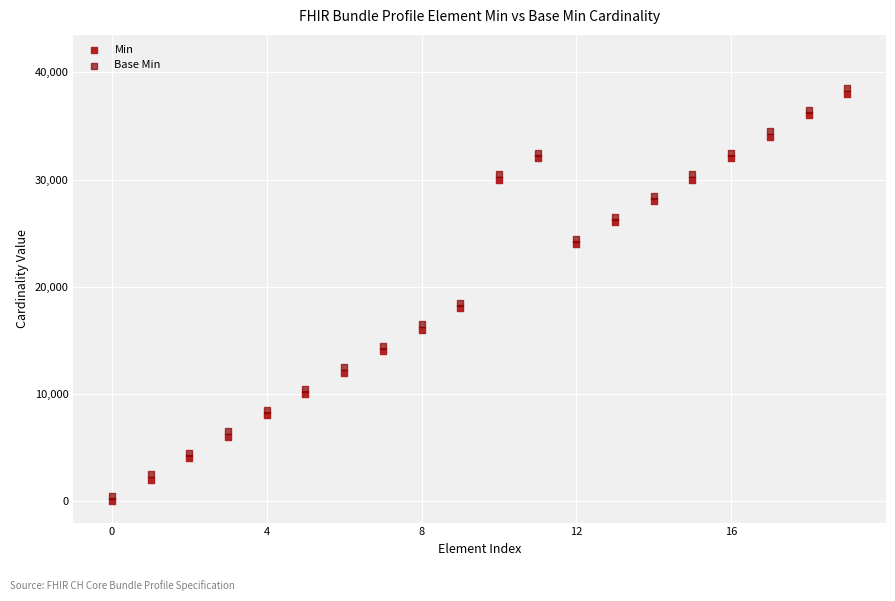

What are all the series names shown in the legend?

Min, Base Min